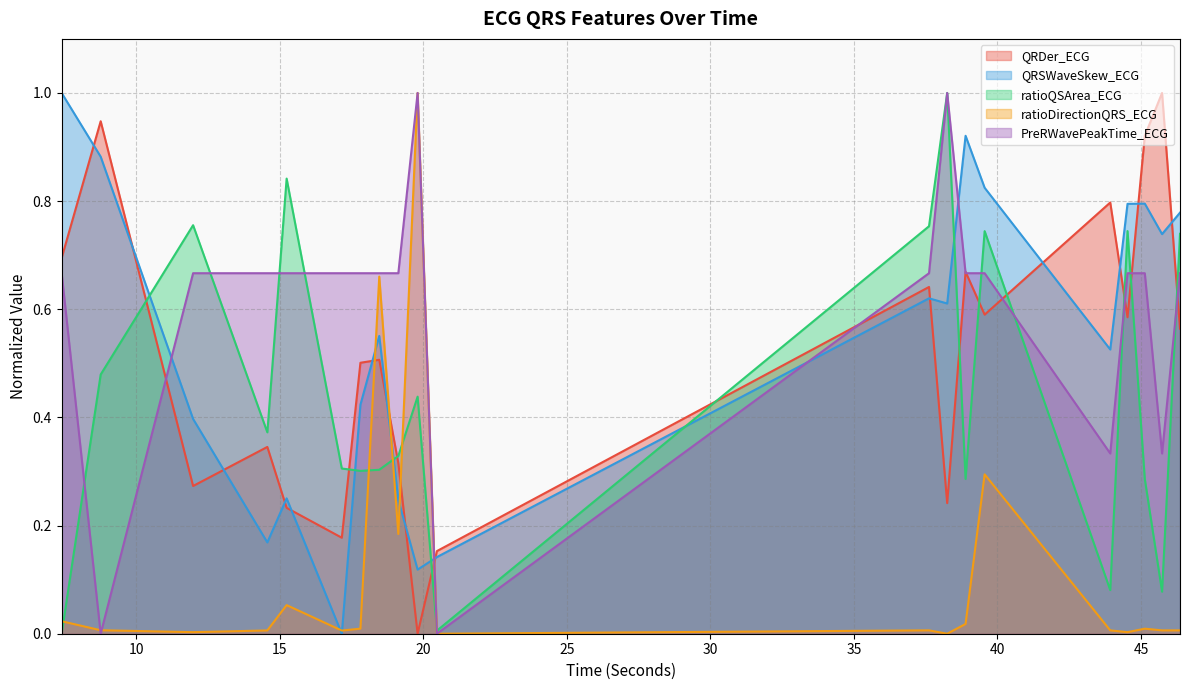

How many lines are shown in the chart?

5